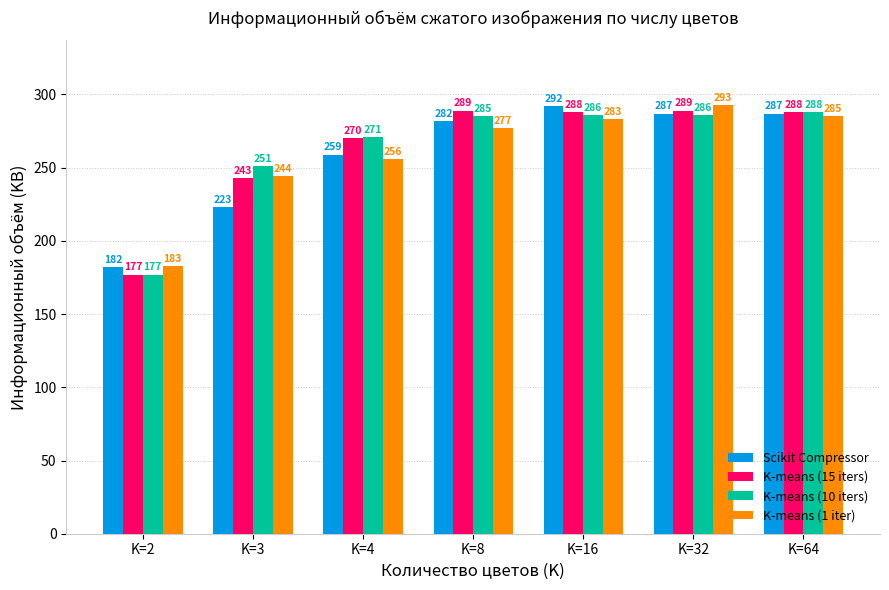

Which label corresponds to the smallest value in the chart?

K=2